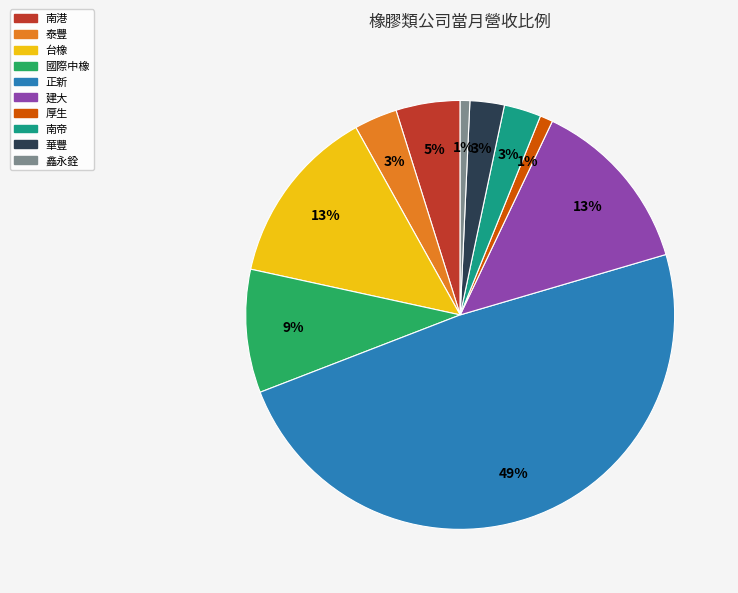

Does any single category account for the majority?

No